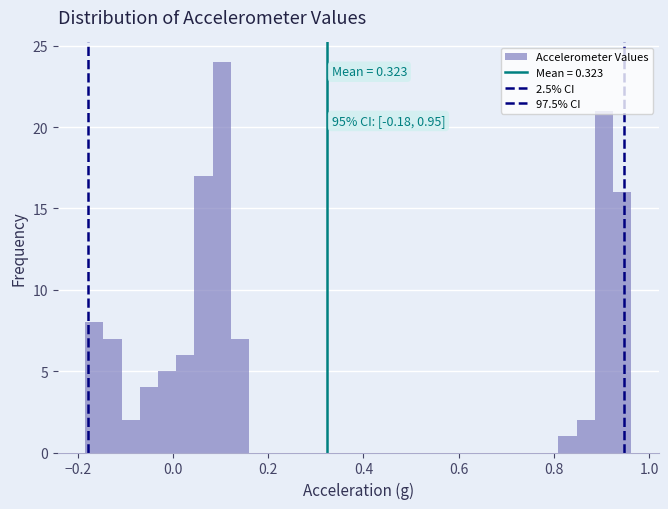

Around what value on the x-axis is the tallest bar? Give the approximate position of its centre, as read against the axis.

0.10